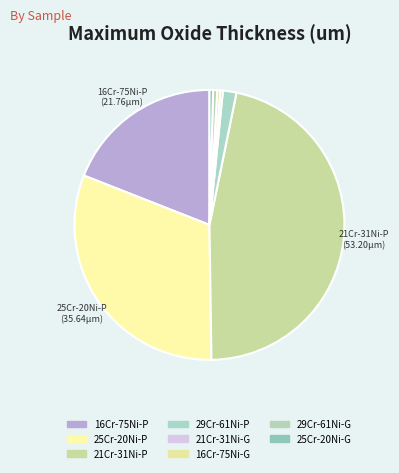

Combined, what portion of the pie is 29Cr-61Ni-G and 29Cr-61Ni-P?

2.1%